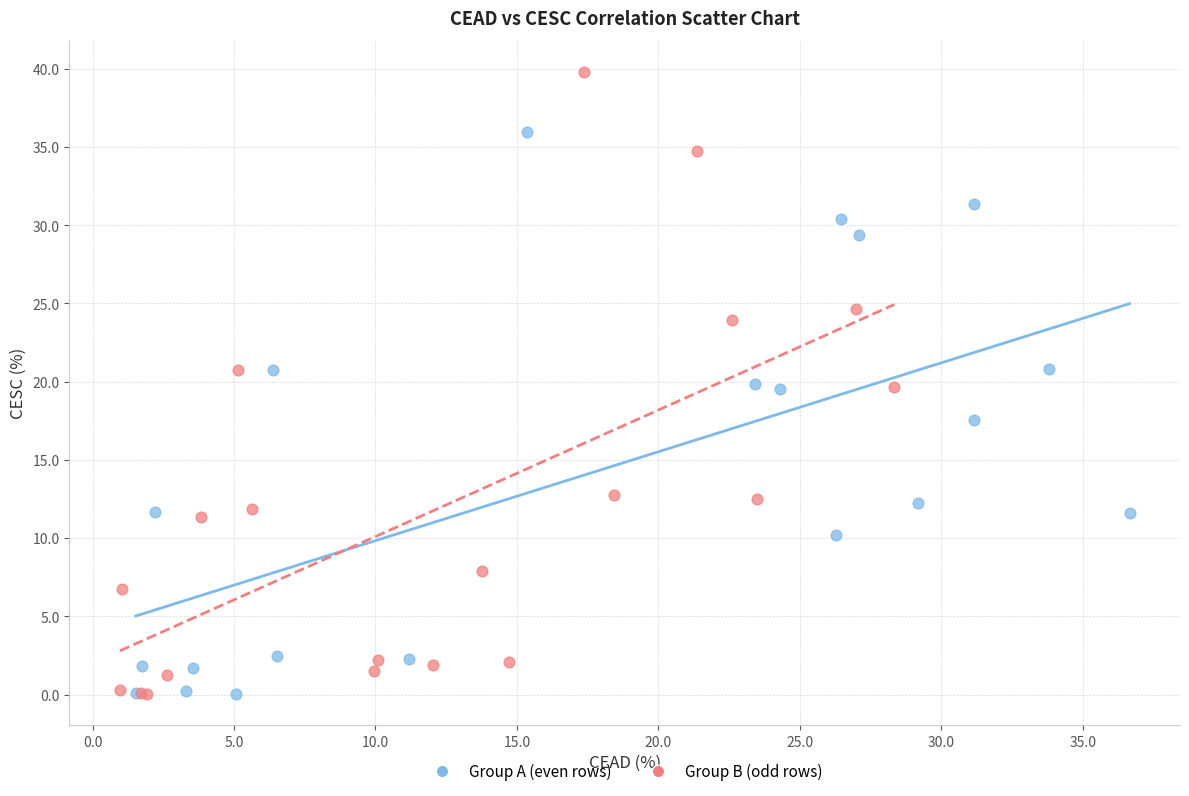

Which series has the widest spread of Y values?

Group B (odd rows)